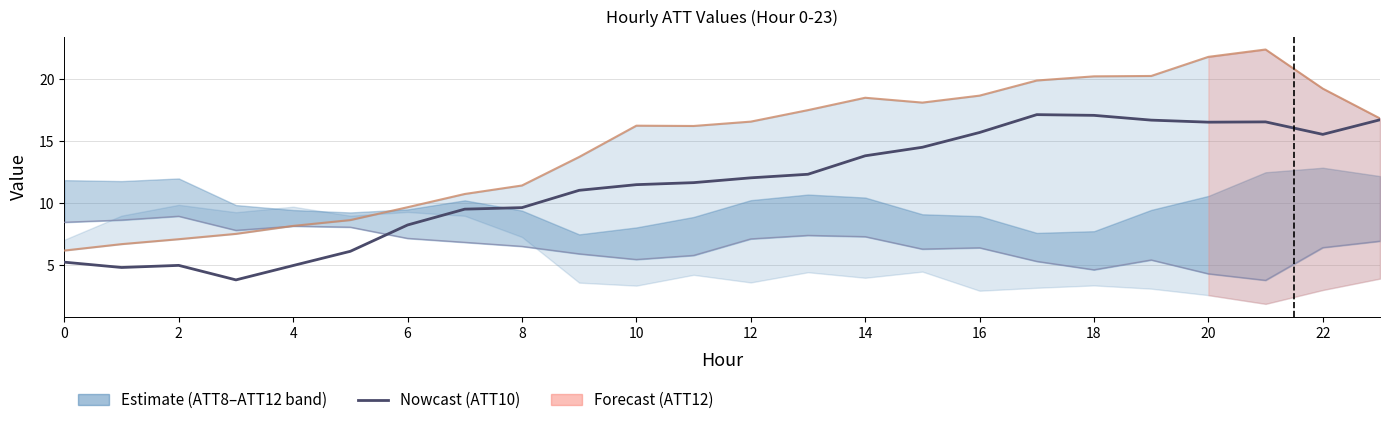

What is the difference between the maximum and second lowest values in the ATT10 series?

12.3